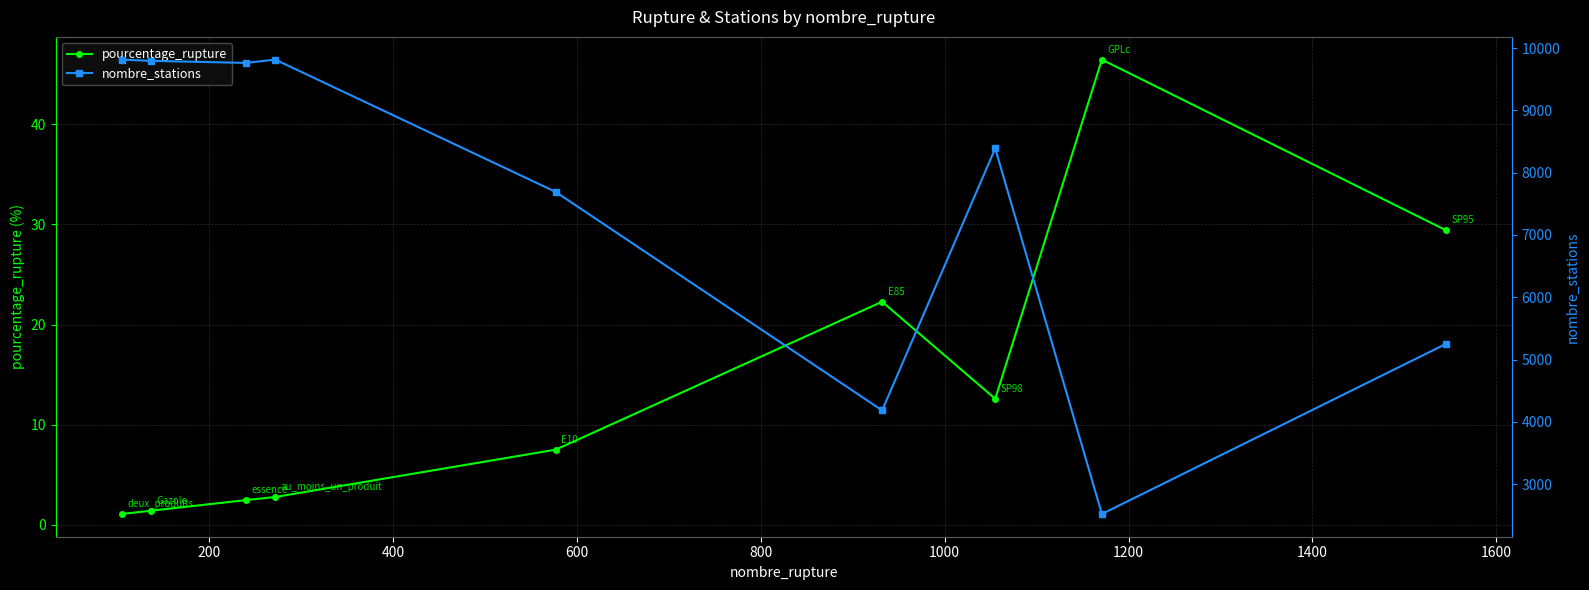

What is the minimum value shown in the chart?

1.1